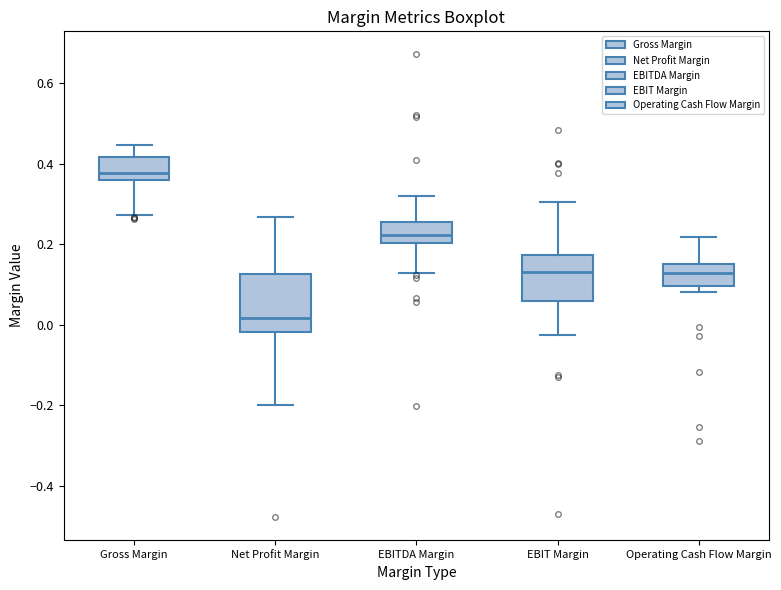

Where is the lower edge of the box for Gross Margin on the y-axis? The values are not printed on the chart, so give them approximately, as read against the axis.

0.36